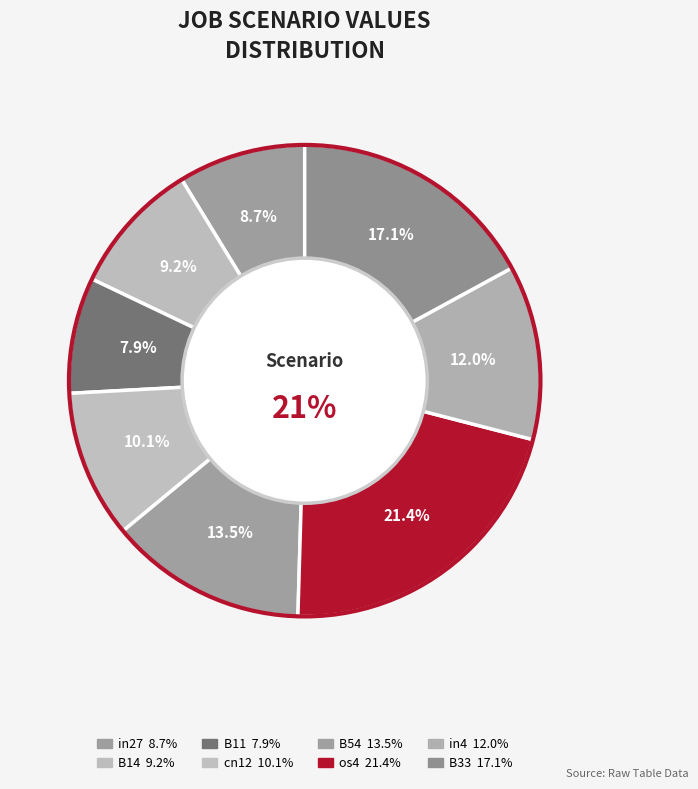

To the nearest percent, what is the difference between the B33 and in27 slice percentages?

8%